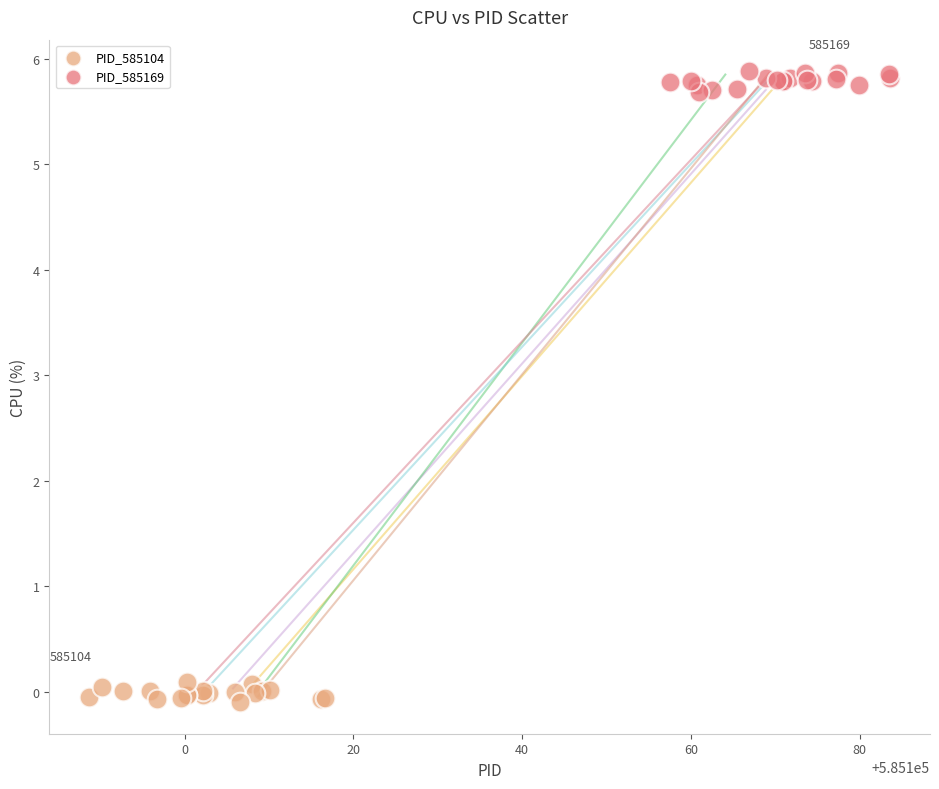

Which series reaches the maximum Y coordinate?

PID_585169